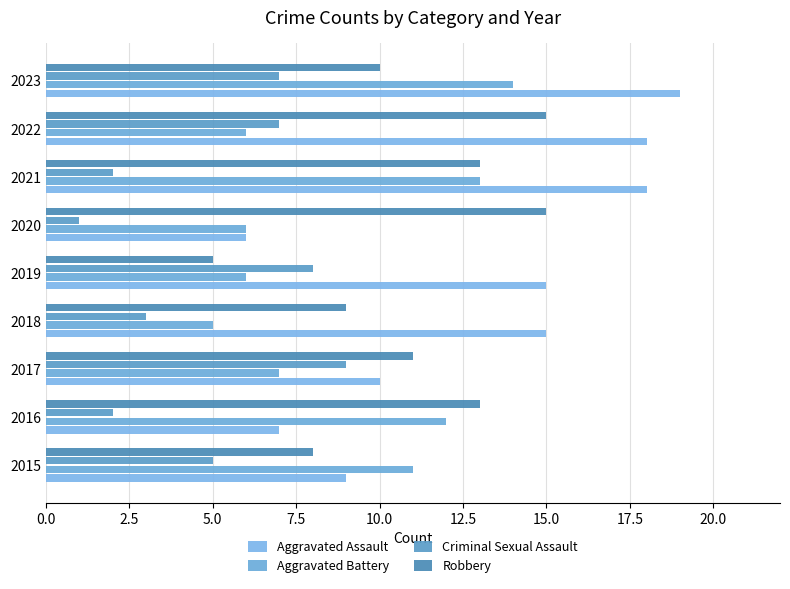

How many distinct data groups are displayed?

4